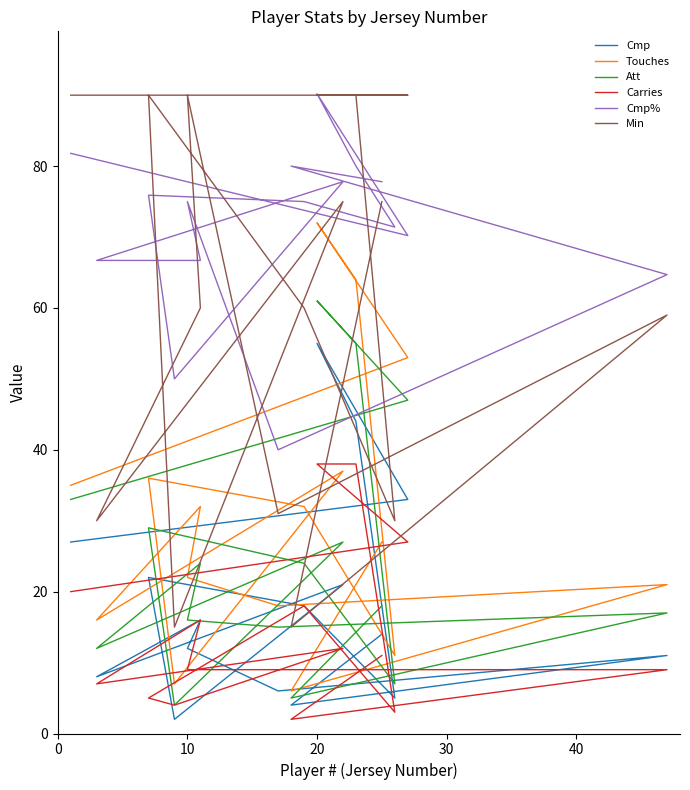

Count the number of categories in the chart.

16